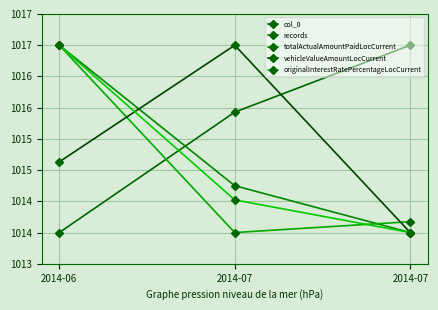

Does the chart have visible grid lines?

Yes